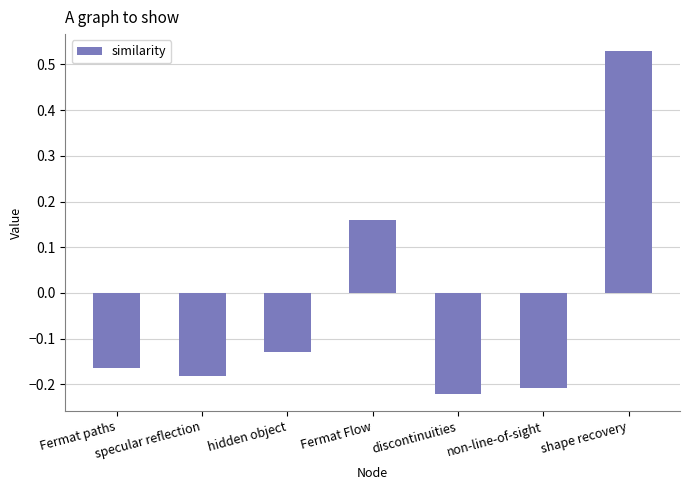

At which category does the chart reach its peak across all series?

shape recovery